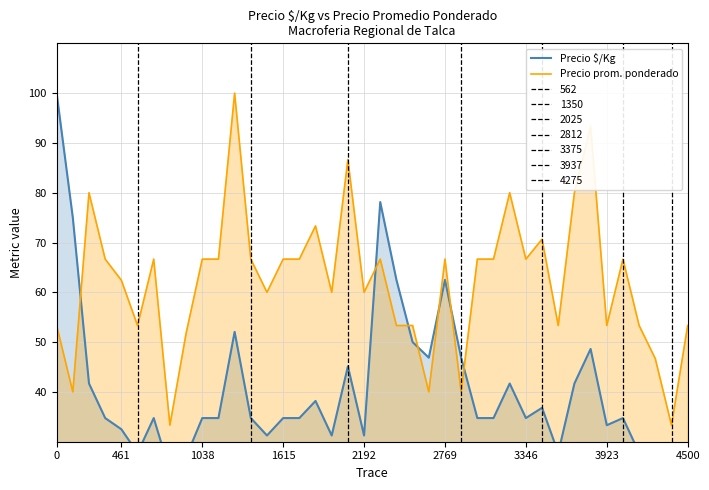

What position from the right is 12?

28